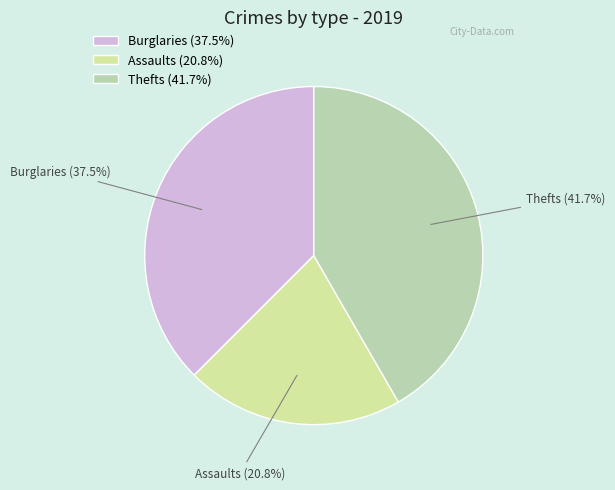

What is the smallest slice in the pie chart?

Assaults (20.8%)